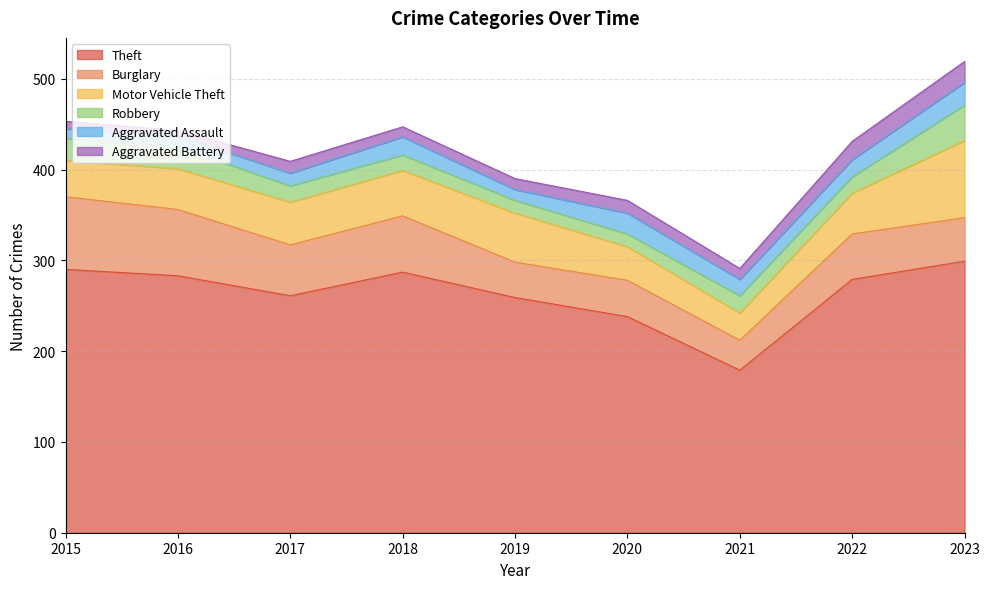

At which label does Aggravated Battery reach its peak?

2023